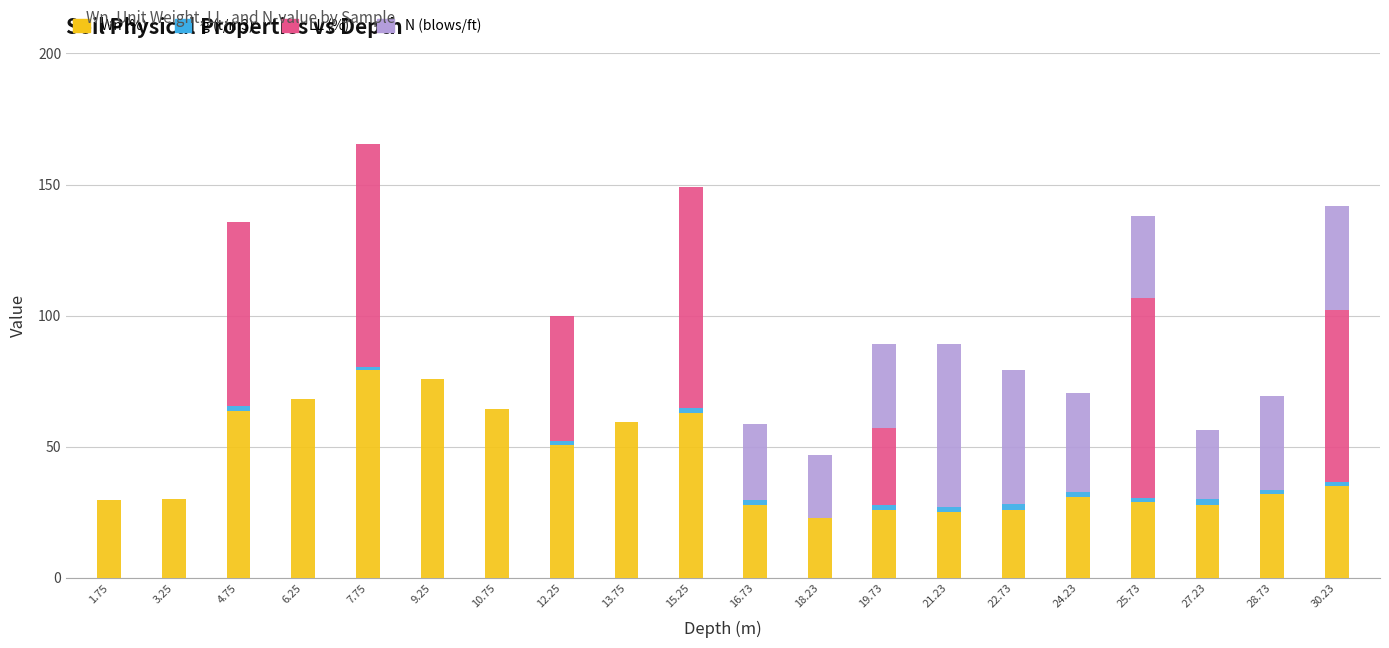

How many distinct data groups are displayed?

4